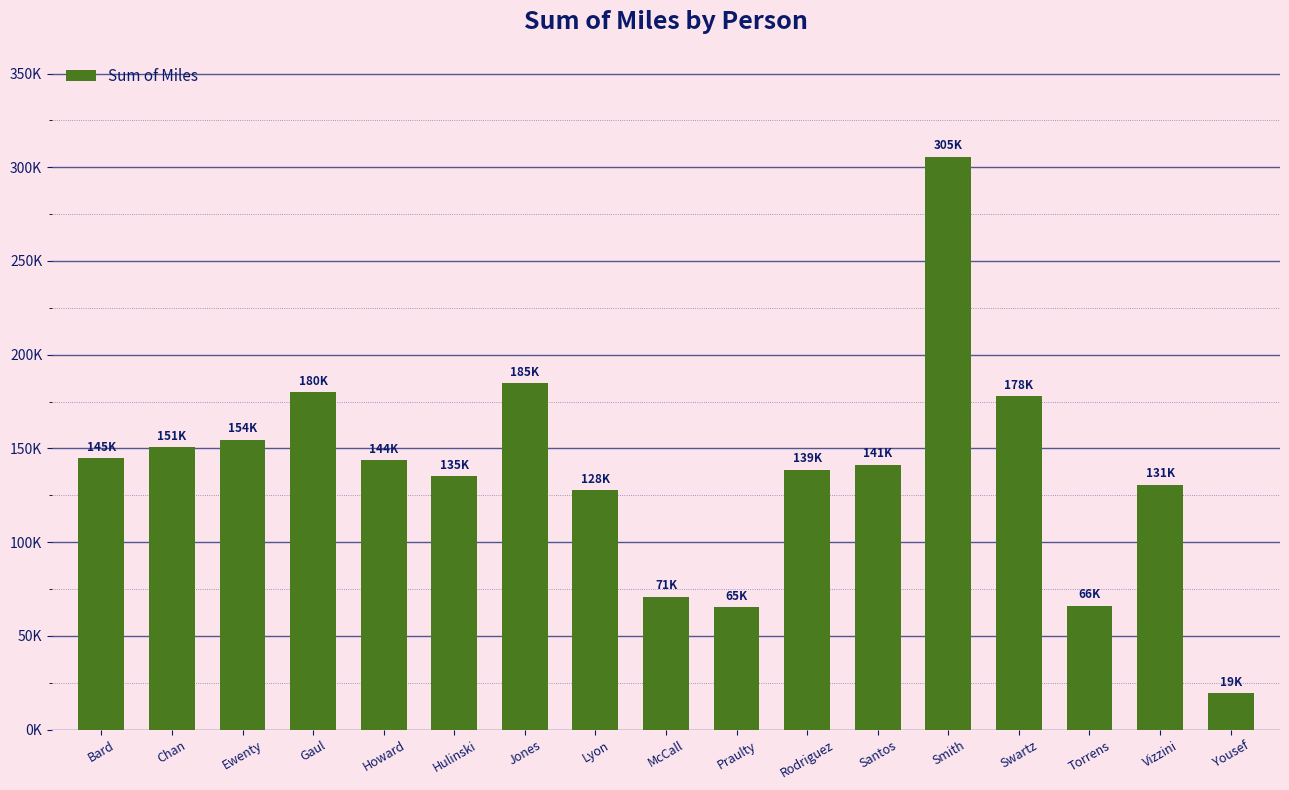

Reading right to left, transcribe all the data shown in this chart.

19341.7	130601.6	65964.9	177713.9	305432.4	141229.4	138561.5	65315.0	70964.9	127731.3	184693.8	135078.2	143640.7	179986.0	154427.9	150656.4	144647.7